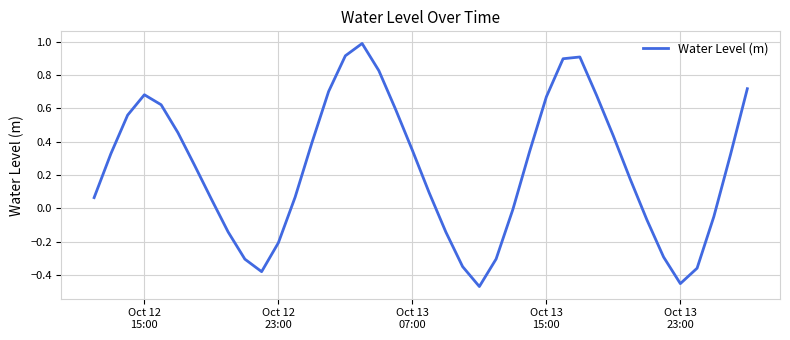

What is the greatest value displayed?

1.0